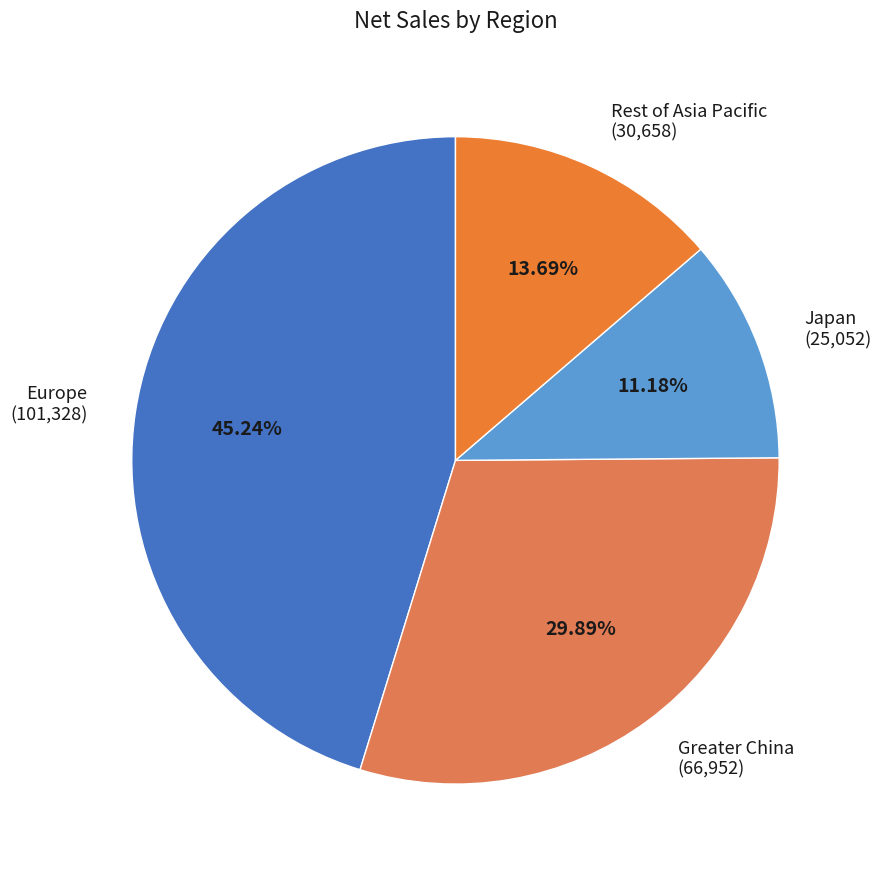

Approximately how many times larger is the value at Japan compared to Europe?

0.2